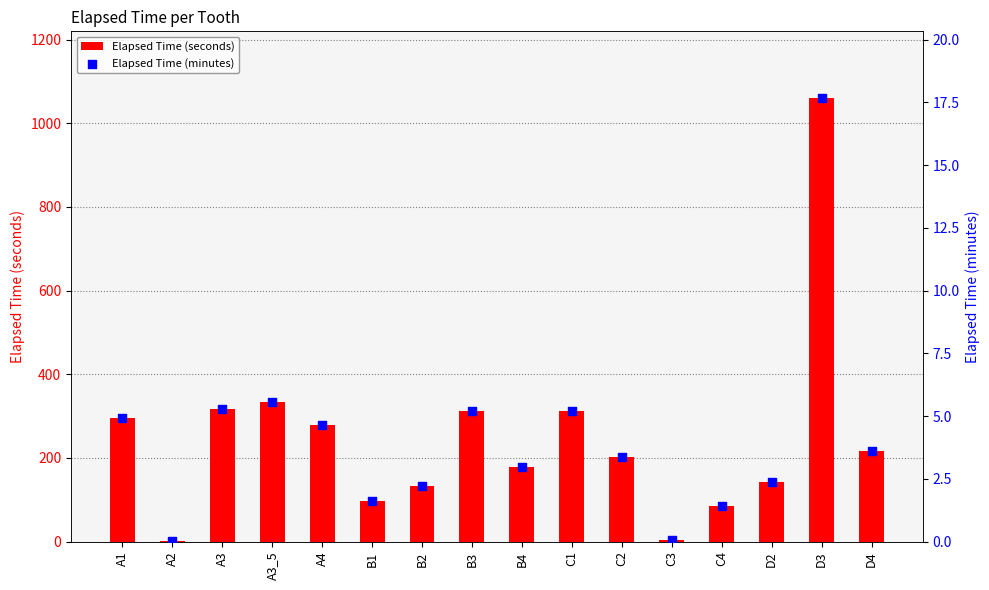

Which series contains the lowest Y value?

Elapsed Time (minutes)